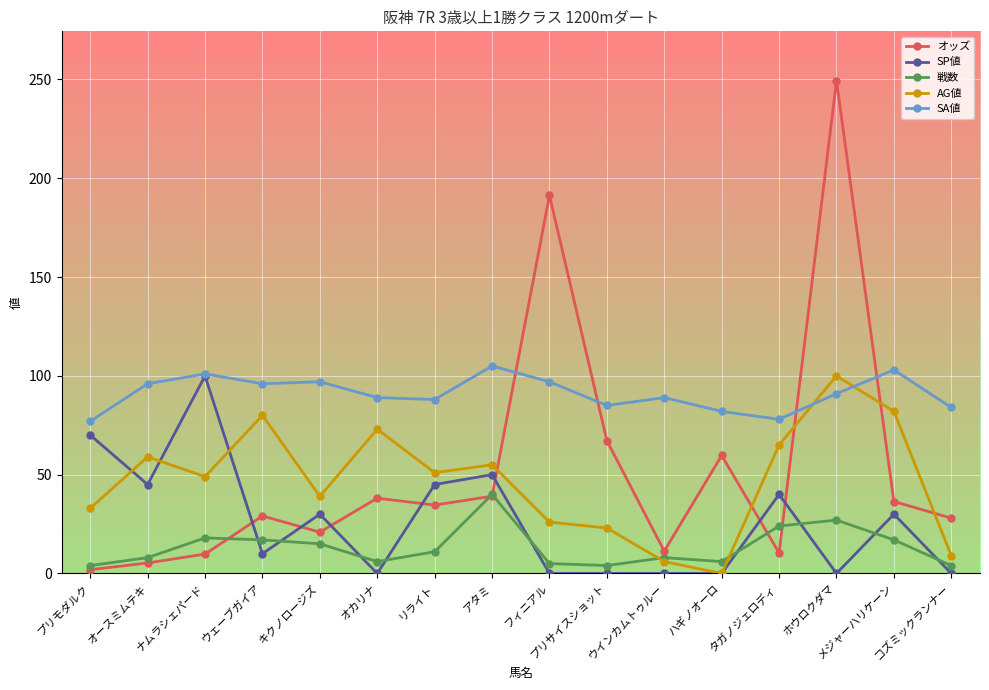

Which category has the lowest value in the オッズ series?

プリモダルク